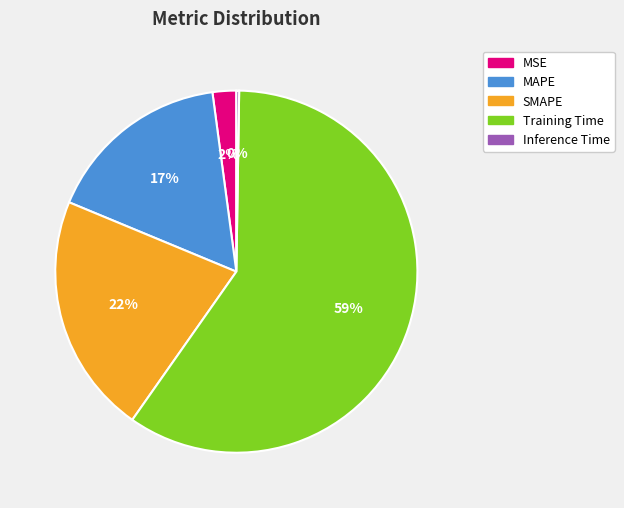

Does SMAPE represent more than half of the total?

No